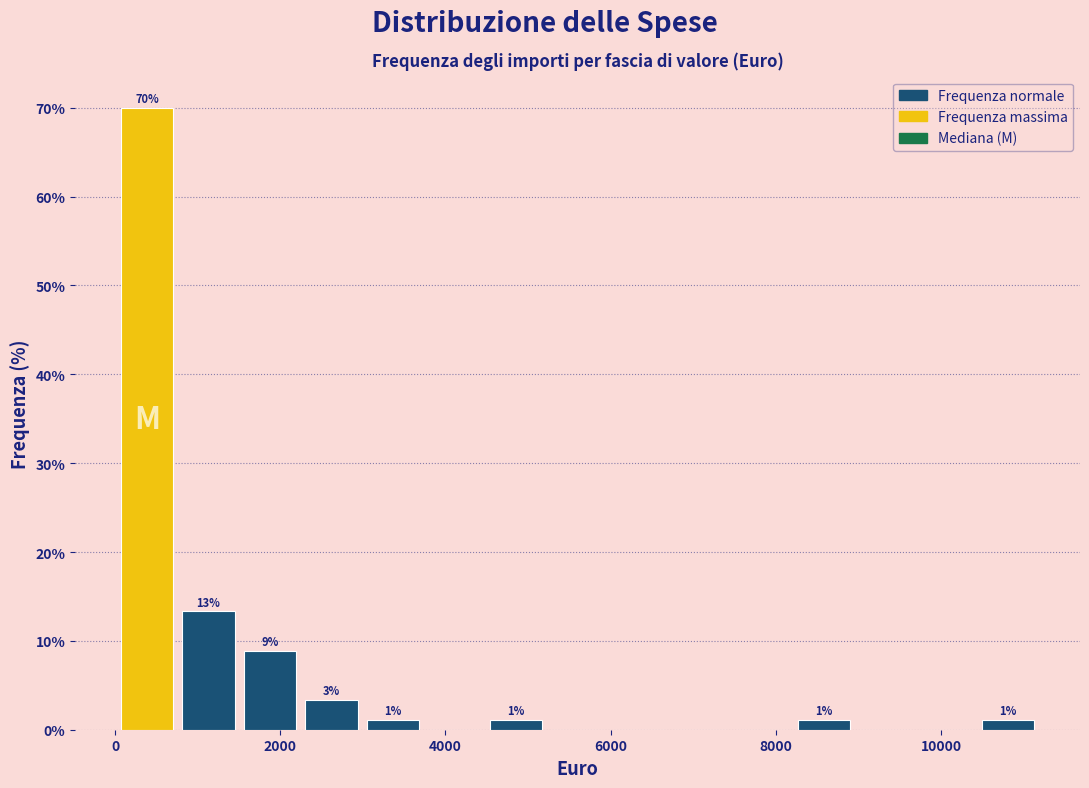

Read against the x-axis, roughly where is the centre of the tallest bar?

400